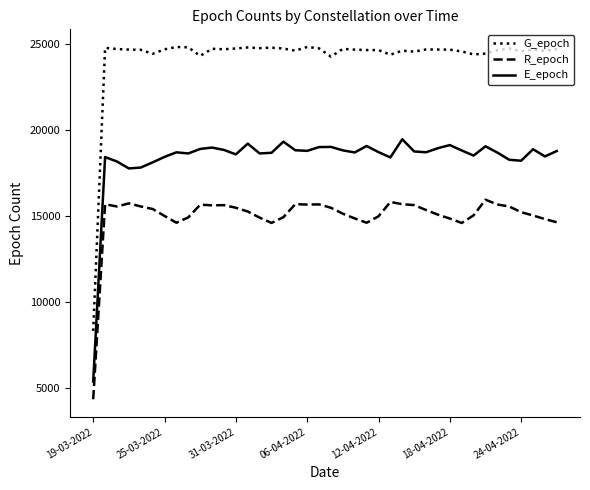

True or false: E_epoch and G_epoch intersect in this chart.

False